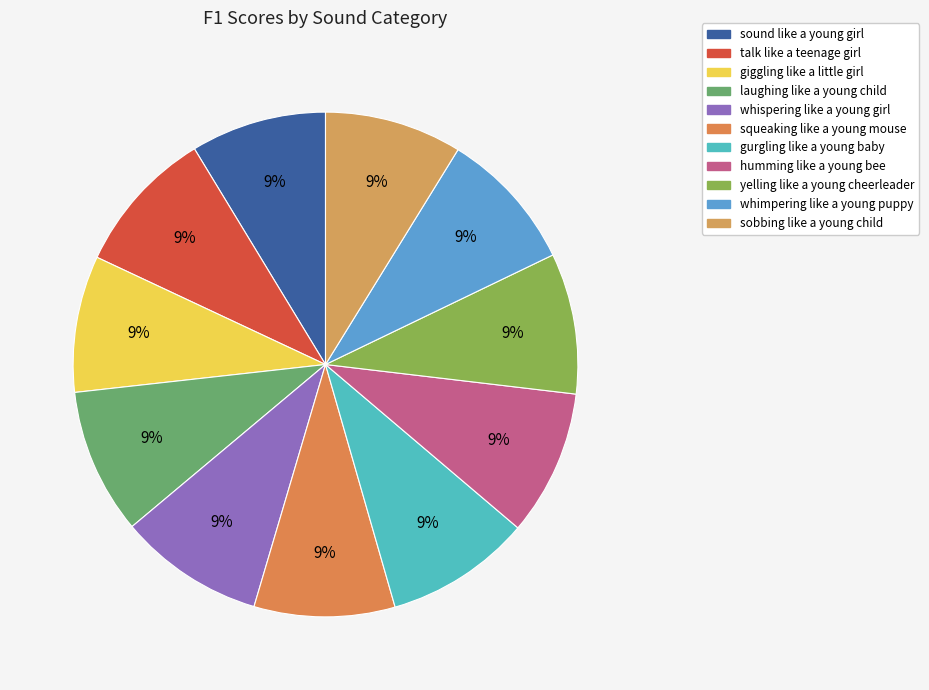

Count the number of slices in the pie.

11